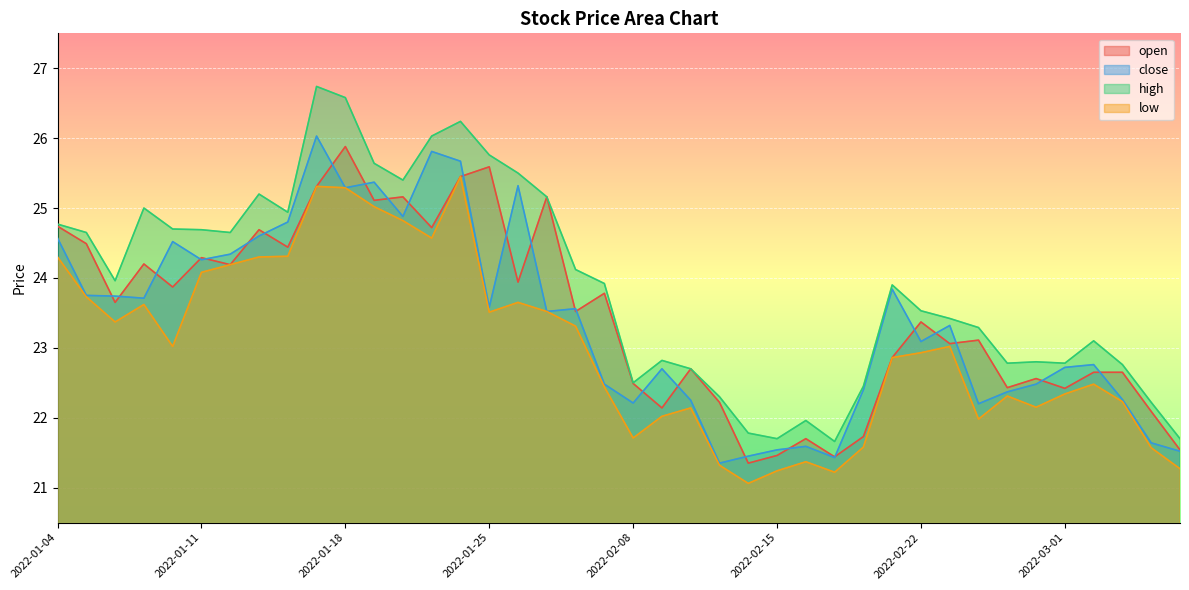

What is the approximate value of low at 2022-01-06?

23.4